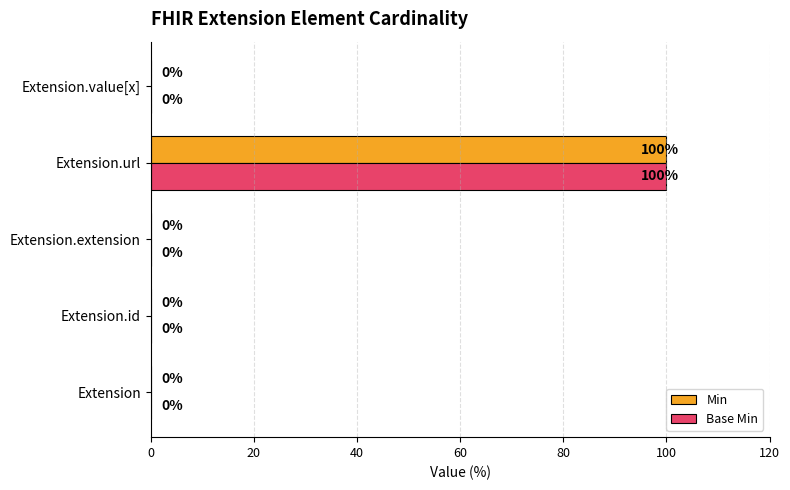

True or false: Base Min has a value of 0 at Extension.id.

True